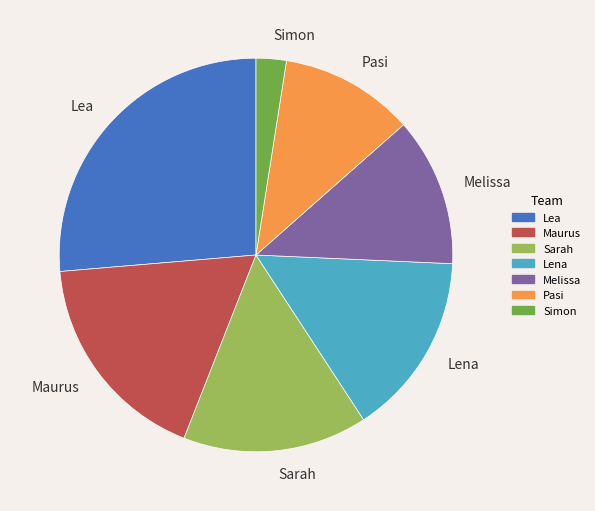

Which slice is the smallest?

Simon